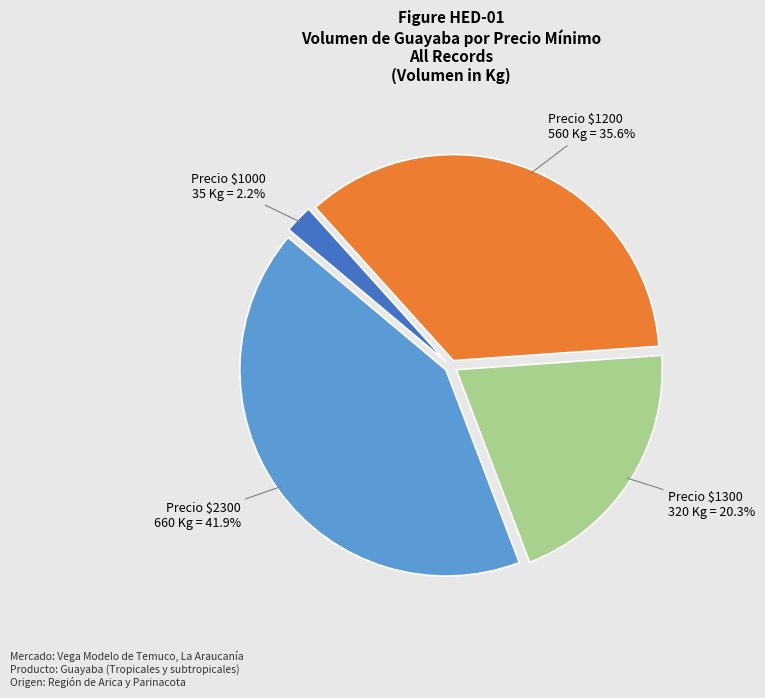

Does any single category account for the majority?

No